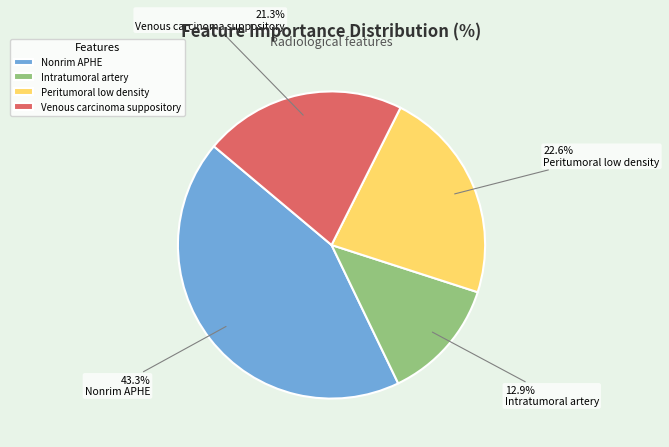

True or false: Venous carcinoma suppository accounts for 10% of the total.

False